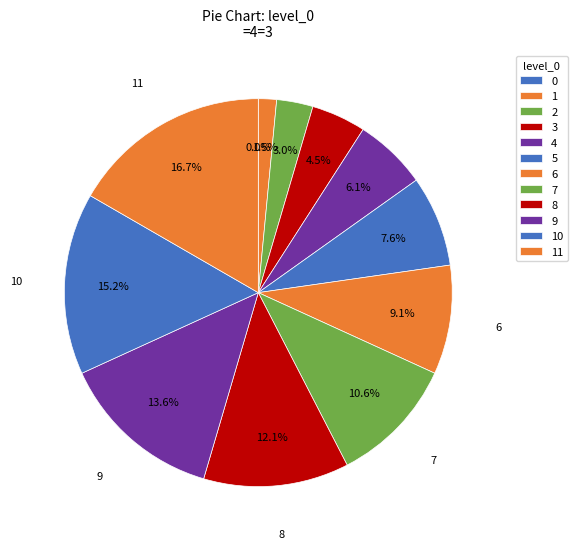

Between 4 and 8, which is larger?

8